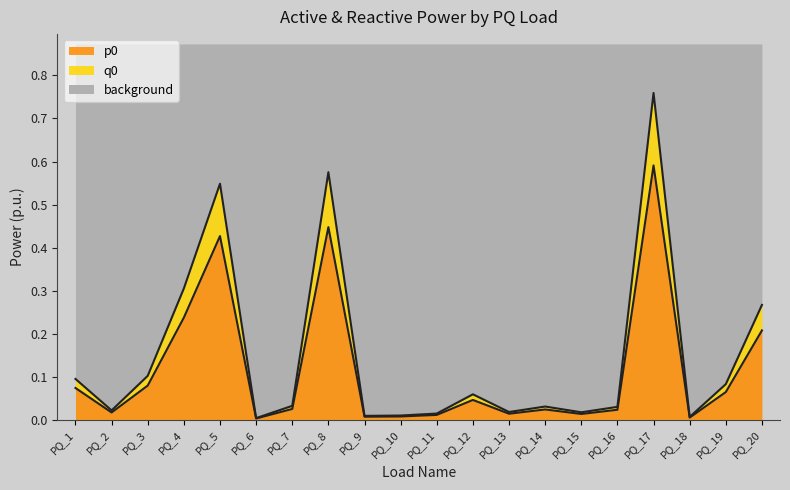

How many lines are shown in the chart?

3